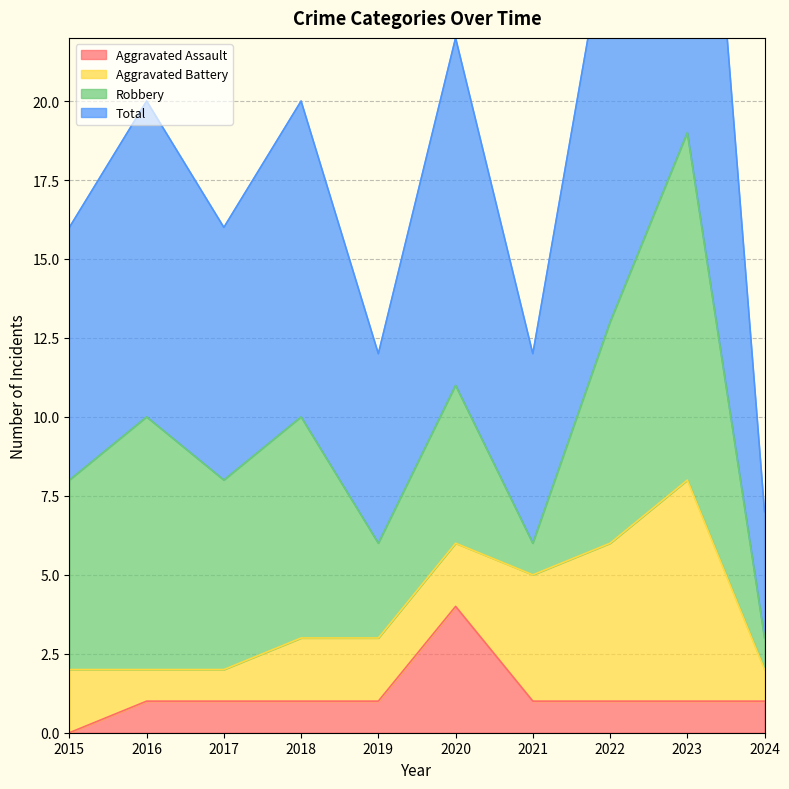

What is the sum of the Total values at 2022 and 2020?

48